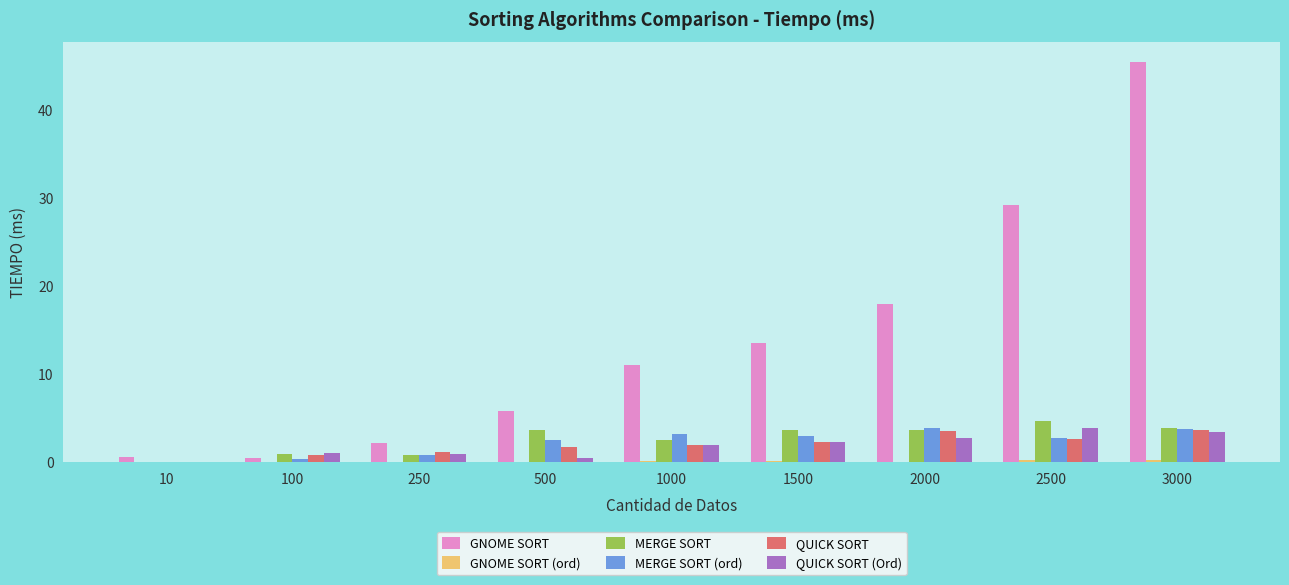

Is the value of MERGE SORT at 100 greater than the value of GNOME SORT at 1000?

No